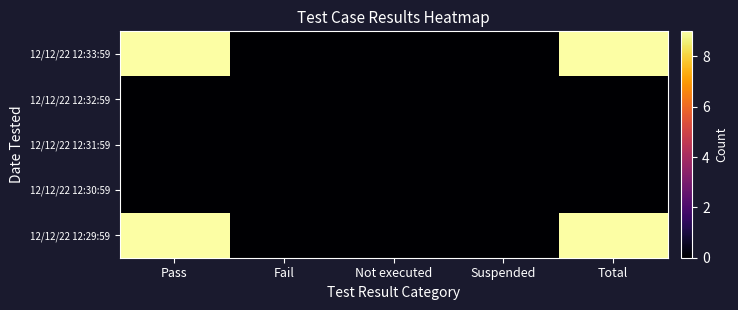

Which series has the largest range (max minus min)?

12/12/22 12:33:59